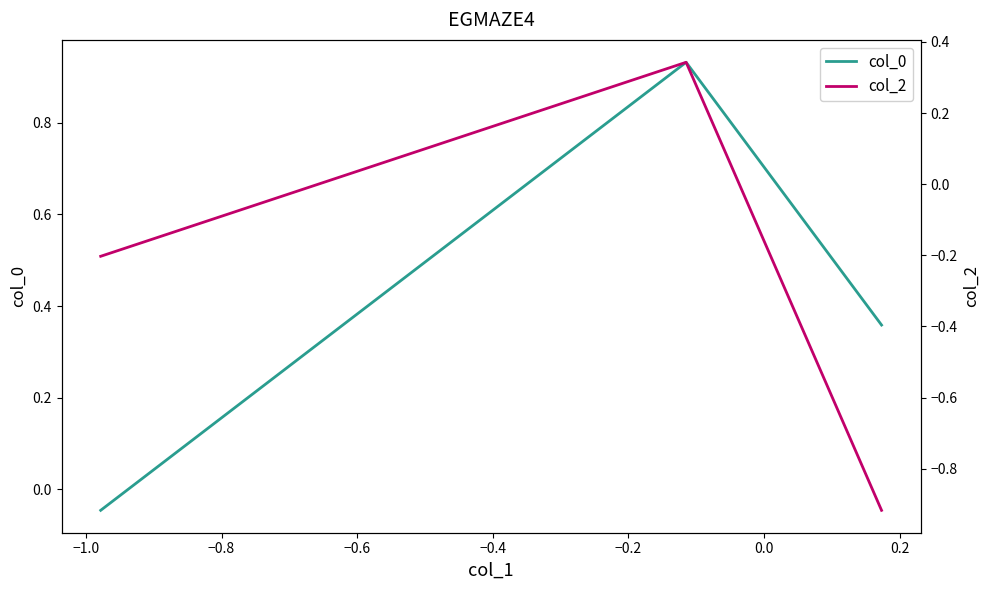

Does the chart have visible grid lines?

No